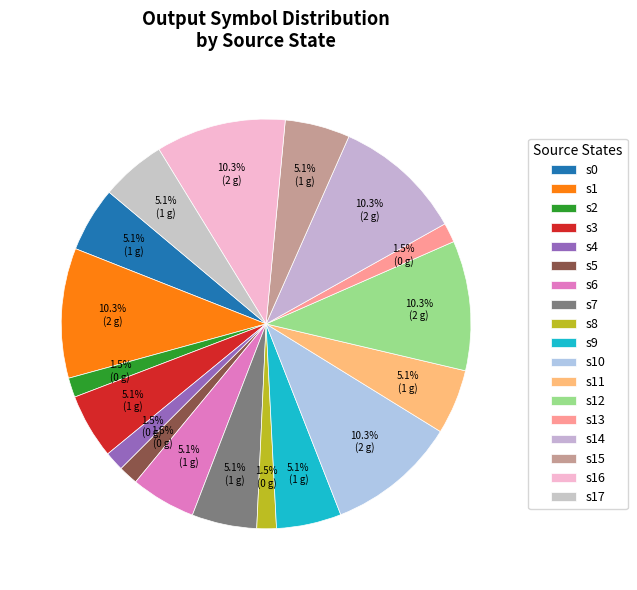

Is there a majority slice in this chart?

No